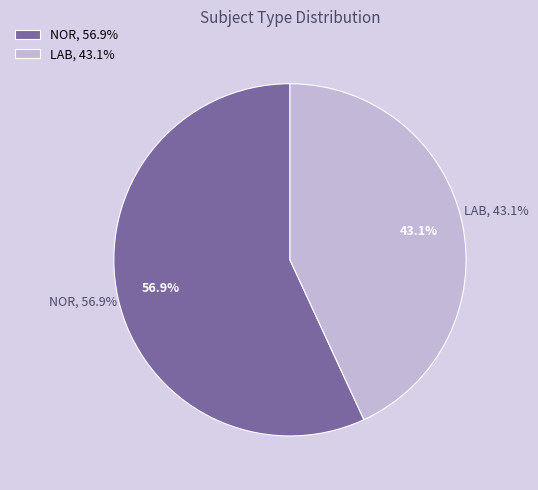

To the nearest percent, what portion does NOR represent?

57%